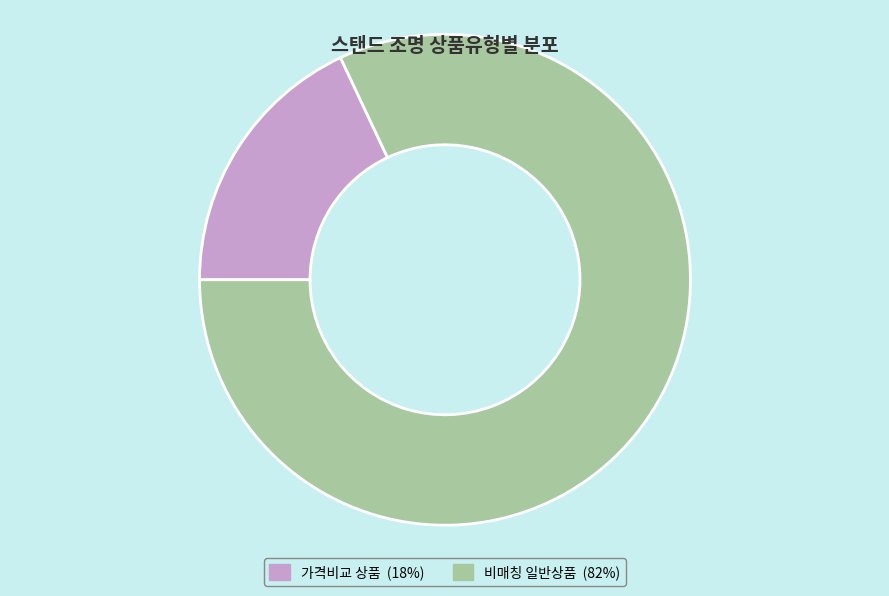

Is there a majority slice in this chart?

Yes